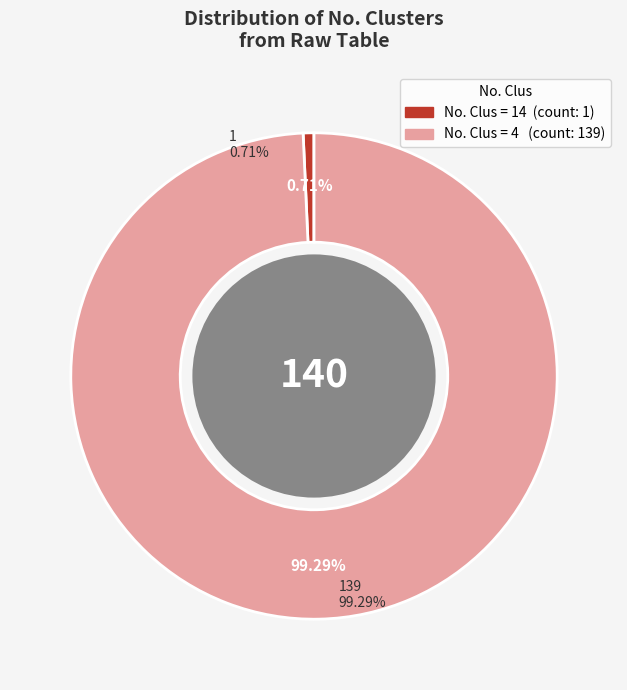

What is the largest slice in the pie chart?

4